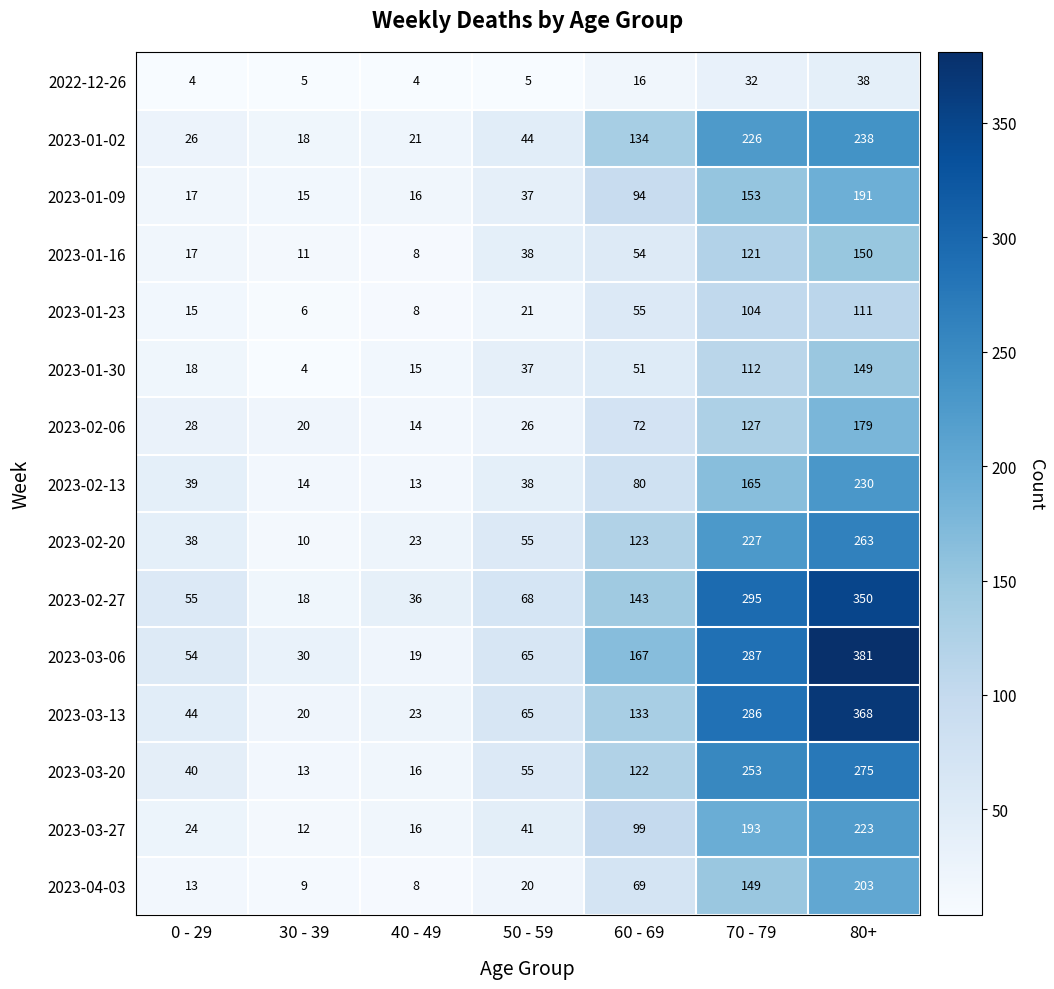

What is the difference between the 2023-02-06 values at 60 - 69 and 0 - 29?

44